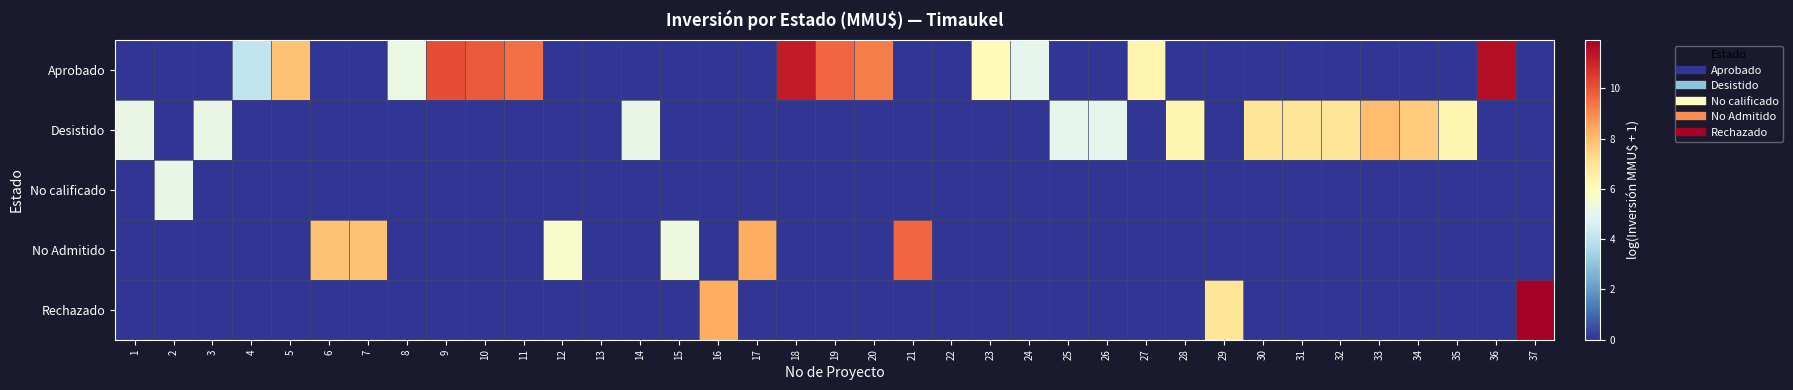

List the series in order of their peak value, lowest first.

No calificado, Desistido, No Admitido, Aprobado, Rechazado